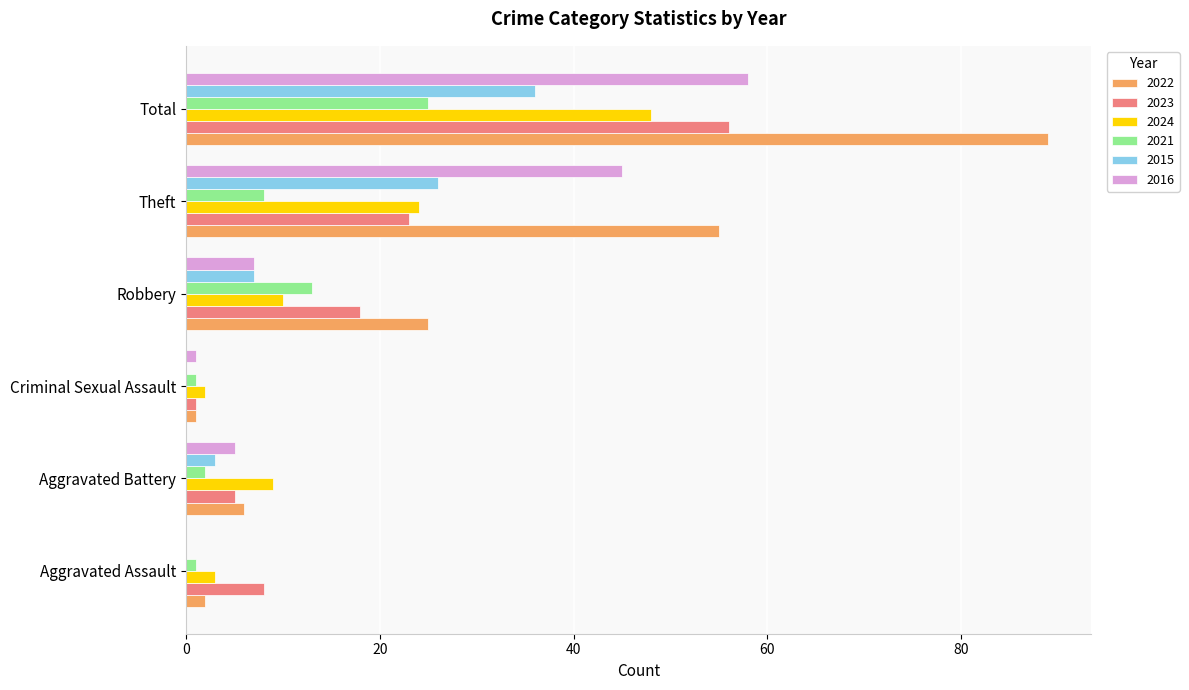

The value of 2015 at Aggravated Assault is 0. True or false?

True